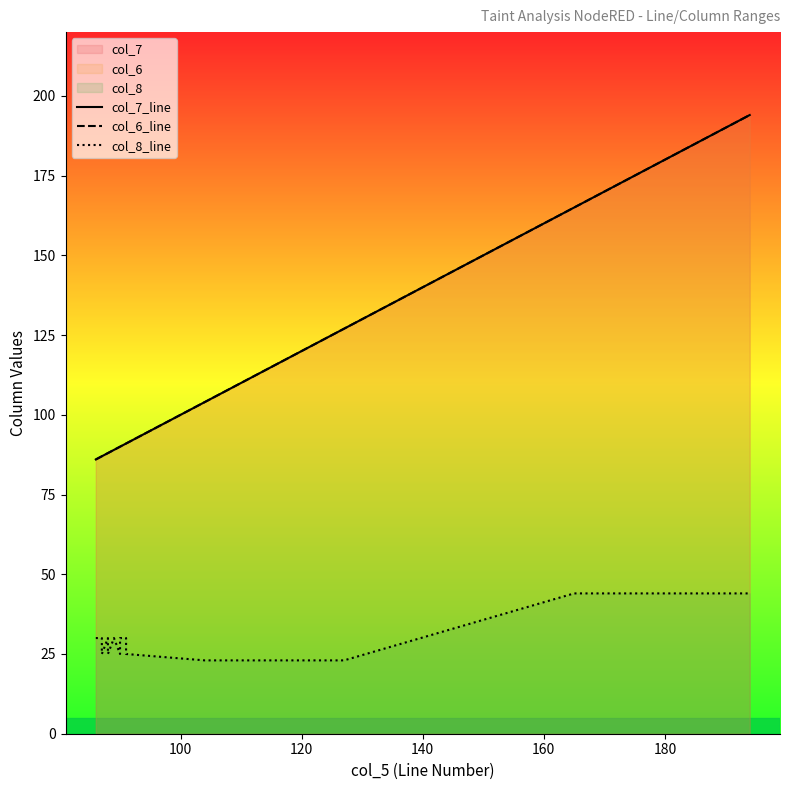

True or false: col_7_line and col_8_line cross at least once.

False